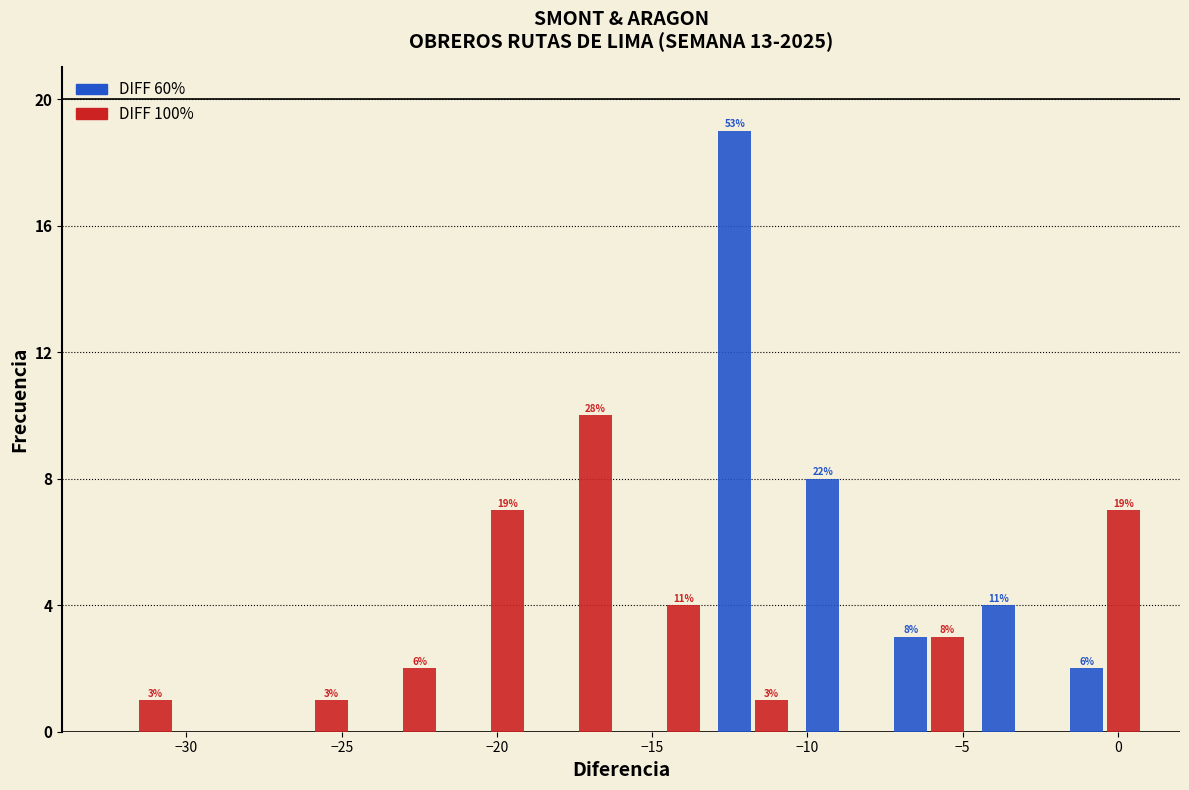

In the DIFF 60% series, which range on the x-axis has the tallest bar?

-13.0 to -10.5